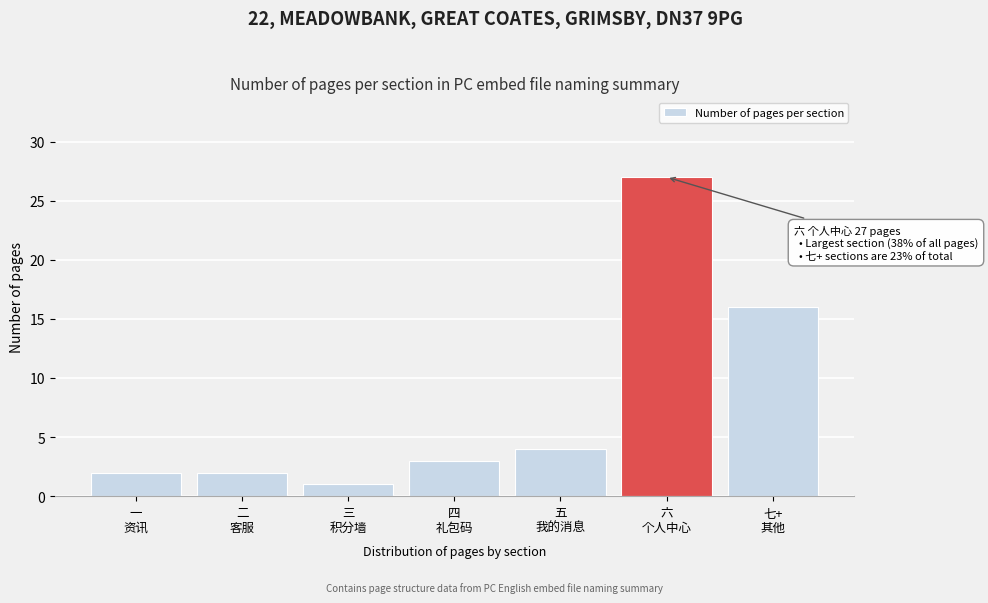

Reading left to right, what are all the values shown in this chart?

2	2	1	3	4	27	16